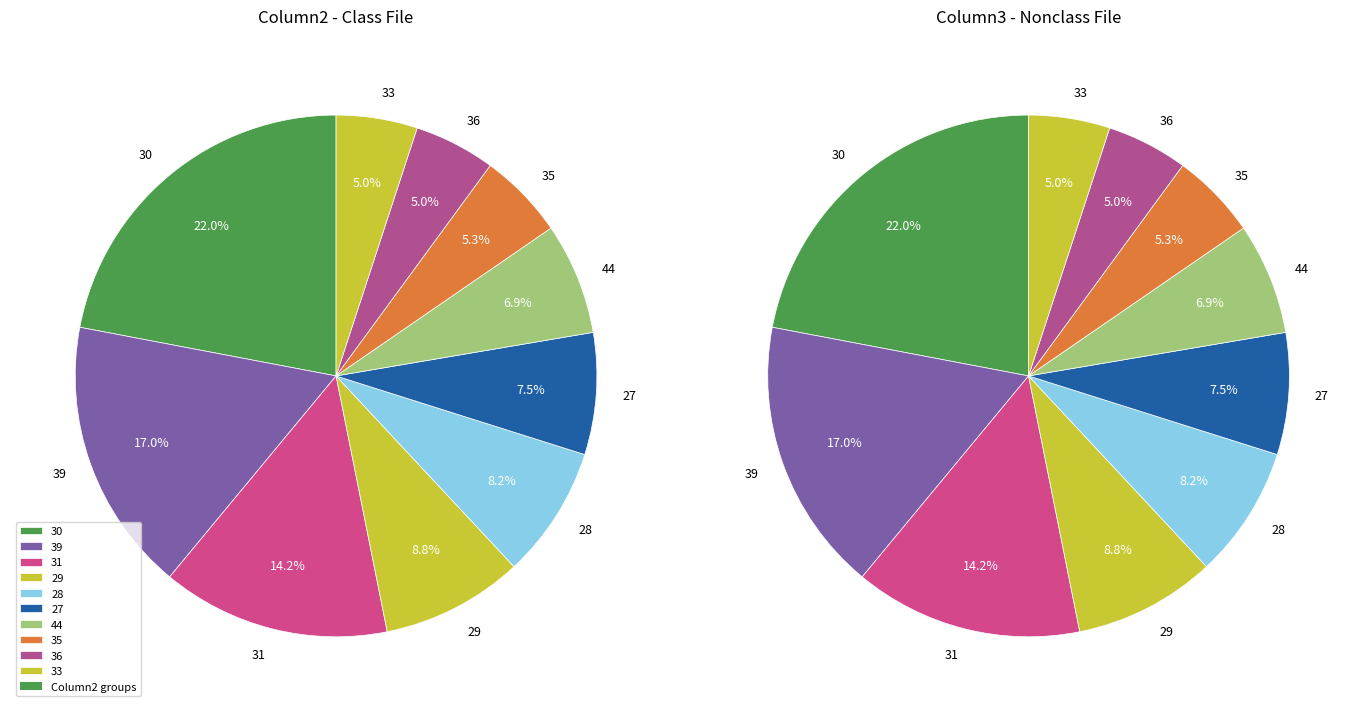

Does 30 represent more than half of the total?

No